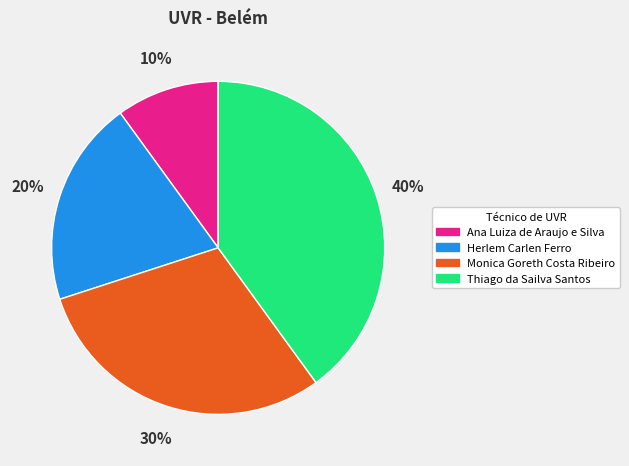

True or false: Ana Luiza de Araujo e Silva accounts for 10% of the total.

True